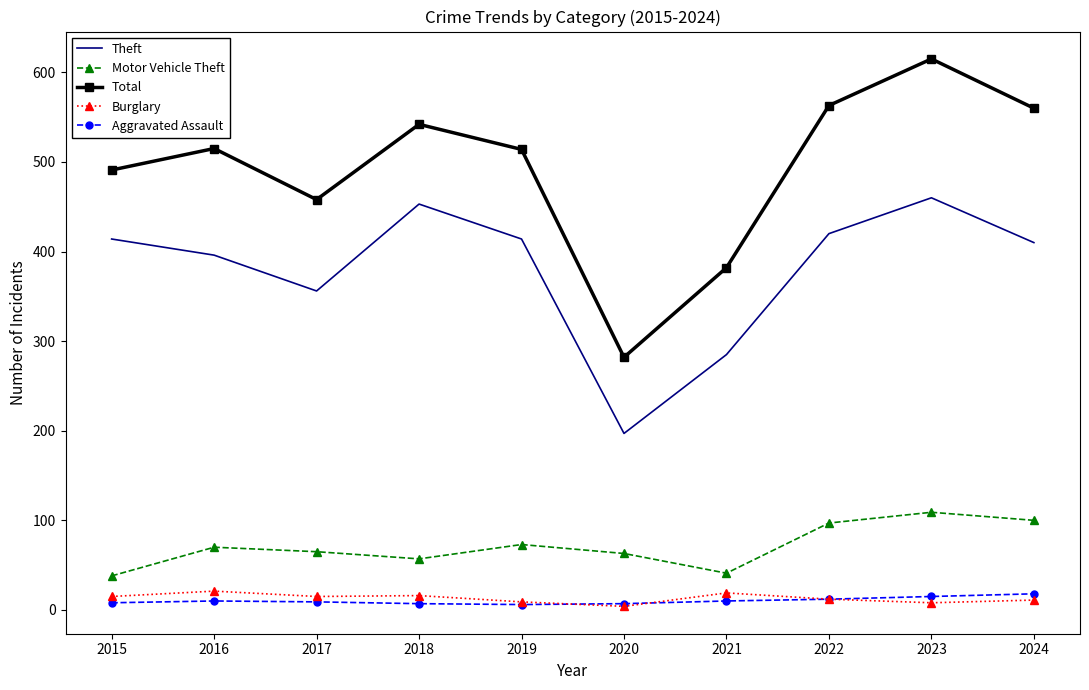

What is the average value of the Burglary series?

13